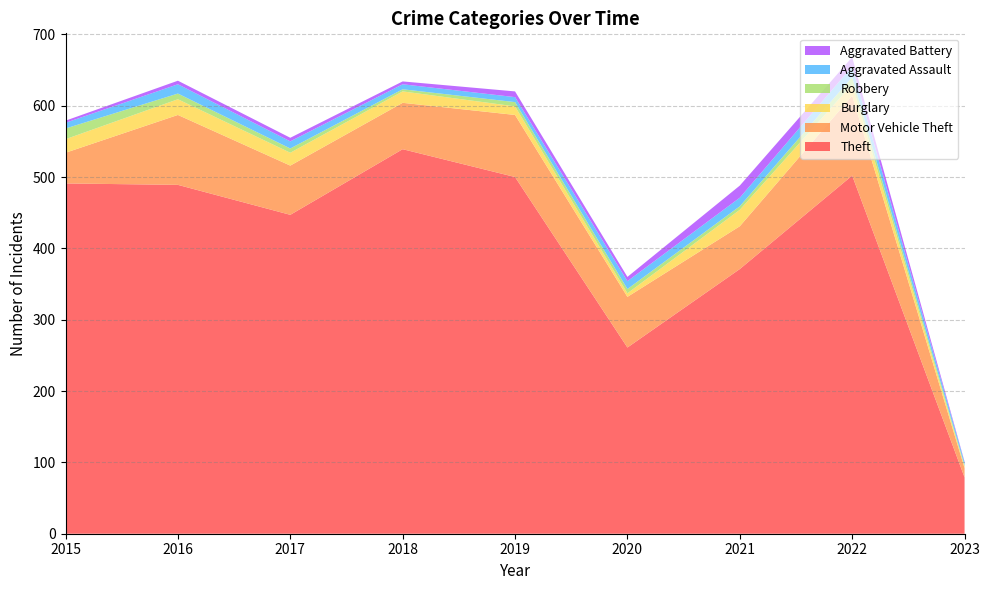

Reading left to right, list all the values displayed in this chart.

Theft: 491	489	447	539	500	261	371	502	79
Motor Vehicle Theft: 43	98	69	65	87	71	60	112	13
Burglary: 19	22	18	16	12	5	23	16	2
Robbery: 15	8	6	3	6	6	5	10	2
Aggravated Assault: 8	13	10	7	7	11	12	15	4
Aggravated Battery: 3	5	5	4	8	6	17	13	1